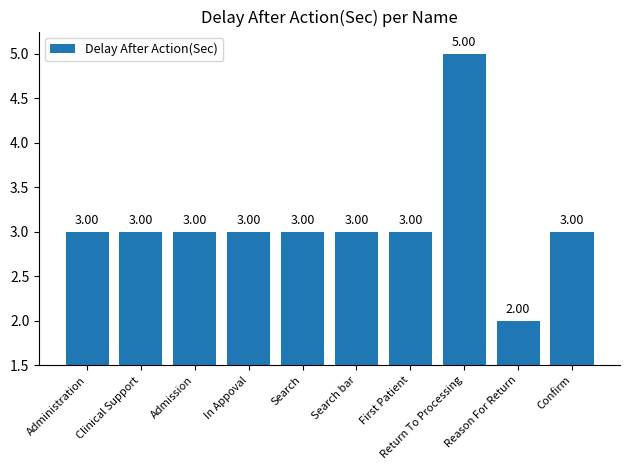

What is the greatest value displayed?

5